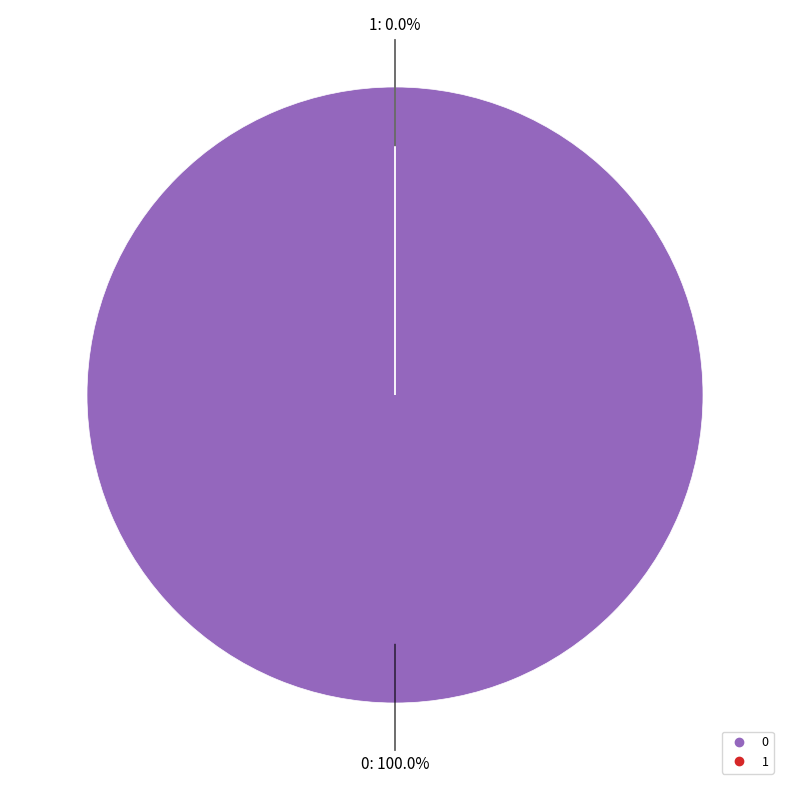

The 1 slice represents 0% of the pie. True or false?

True